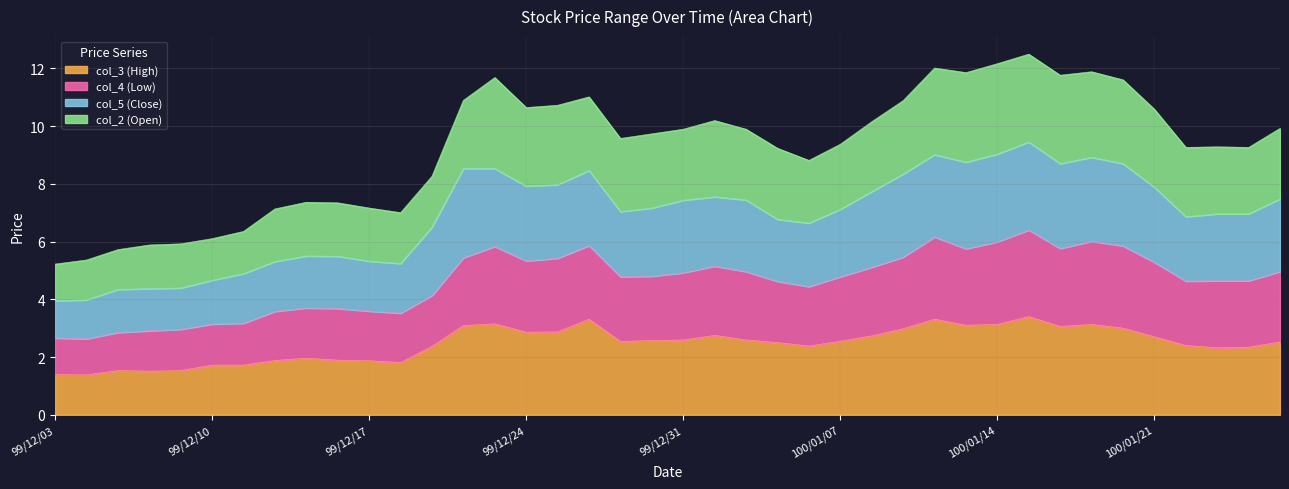

List the labels in order of col_4 (Low) value, largest first.

100/01/17, 100/01/14, 100/01/12, 100/01/19, 100/01/13, 100/01/18, 99/12/23, 100/01/20, 99/12/28, 99/12/22, 100/01/11, 99/12/27, 99/12/24, 100/01/21, 100/01/03, 100/01/10, 100/01/27, 99/12/31, 100/01/04, 99/12/30, 99/12/29, 100/01/07, 100/01/25, 100/01/24, 100/01/26, 100/01/05, 100/01/06, 99/12/21, 99/12/15, 99/12/16, 99/12/17, 99/12/14, 99/12/20, 99/12/13, 99/12/10, 99/12/09, 99/12/08, 99/12/07, 99/12/06, 99/12/03